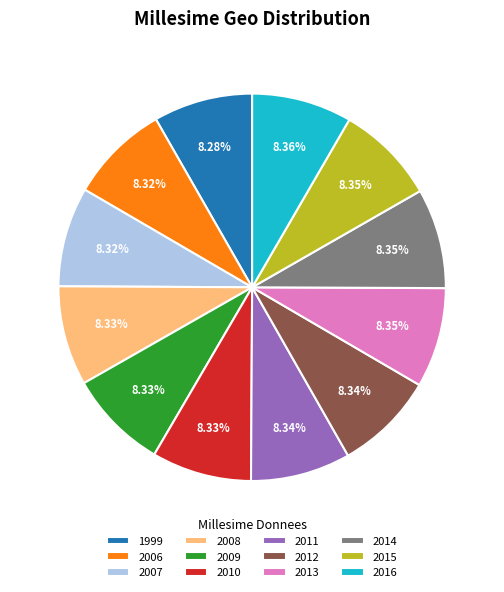

Count the number of slices in the pie.

12